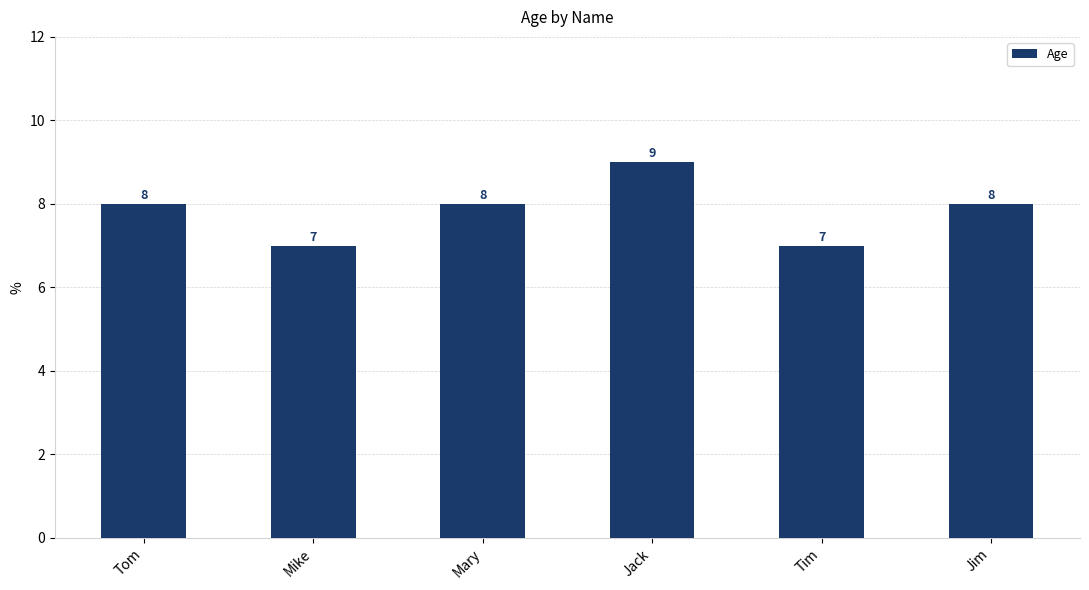

What is the ratio of the value at Tim to the value at Mike?

1.0